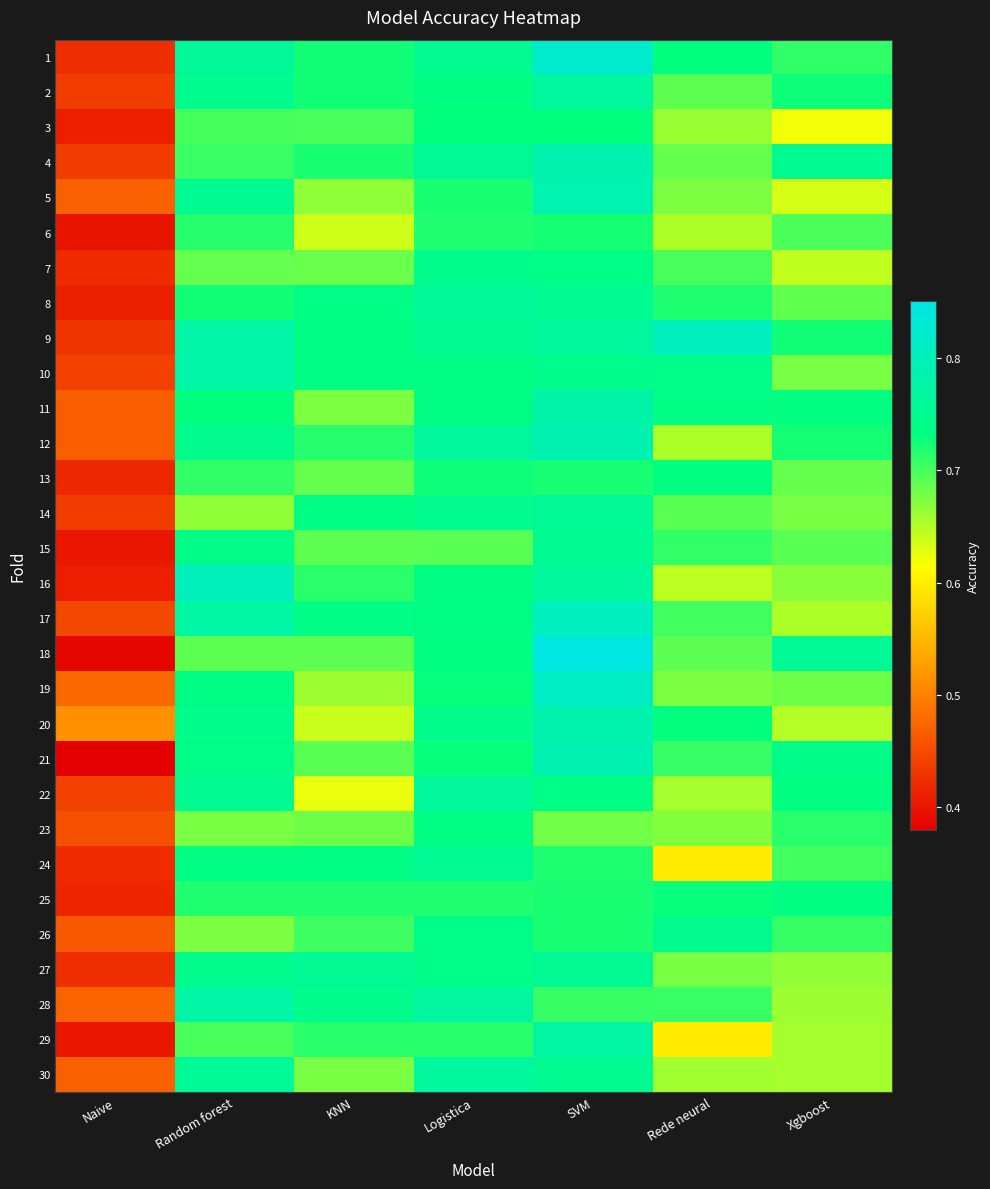

What is the maximum value shown in the chart?

0.8